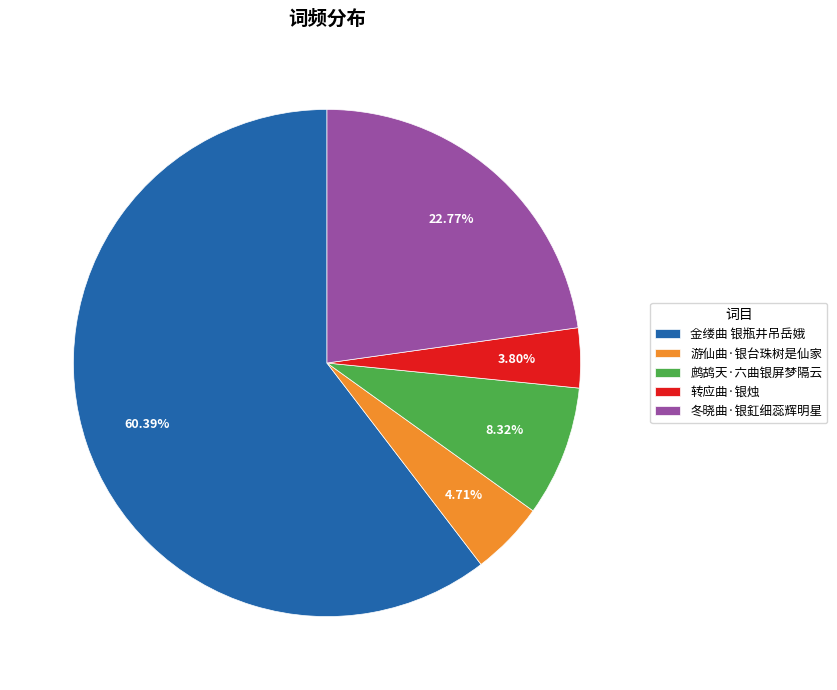

Which category has the smallest portion of the pie?

转应曲·银烛